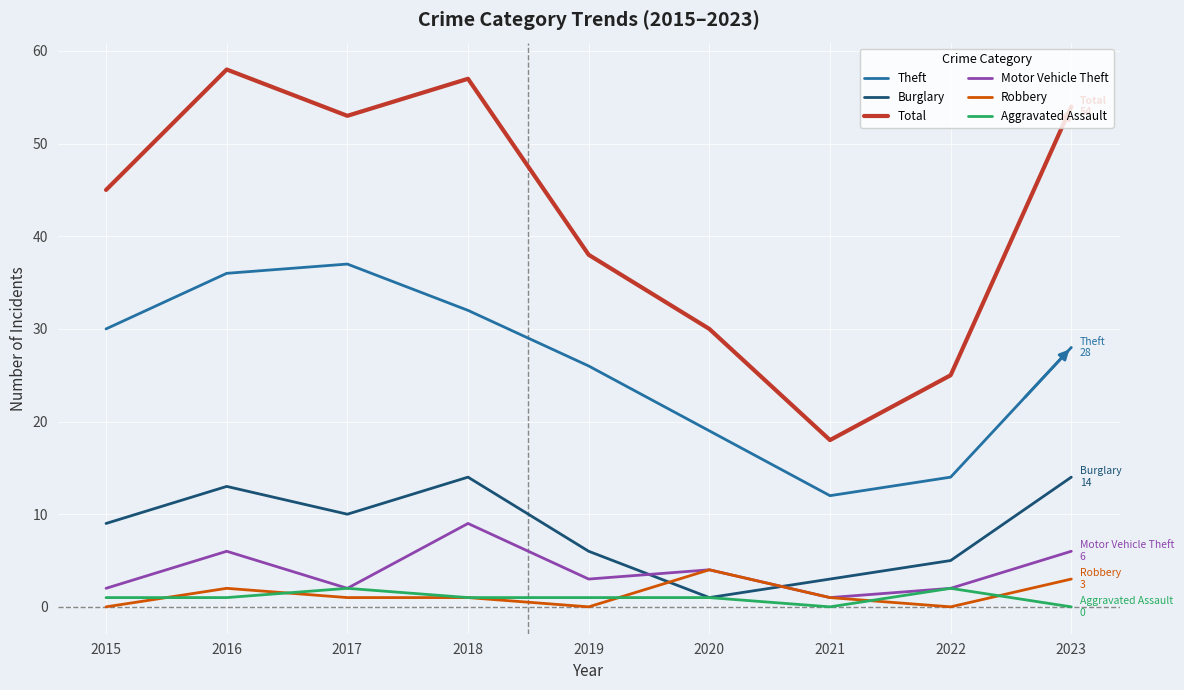

Rank the categories by Theft value from highest to lowest.

2017, 2016, 2018, 2015, 2023, 2019, 2020, 2022, 2021